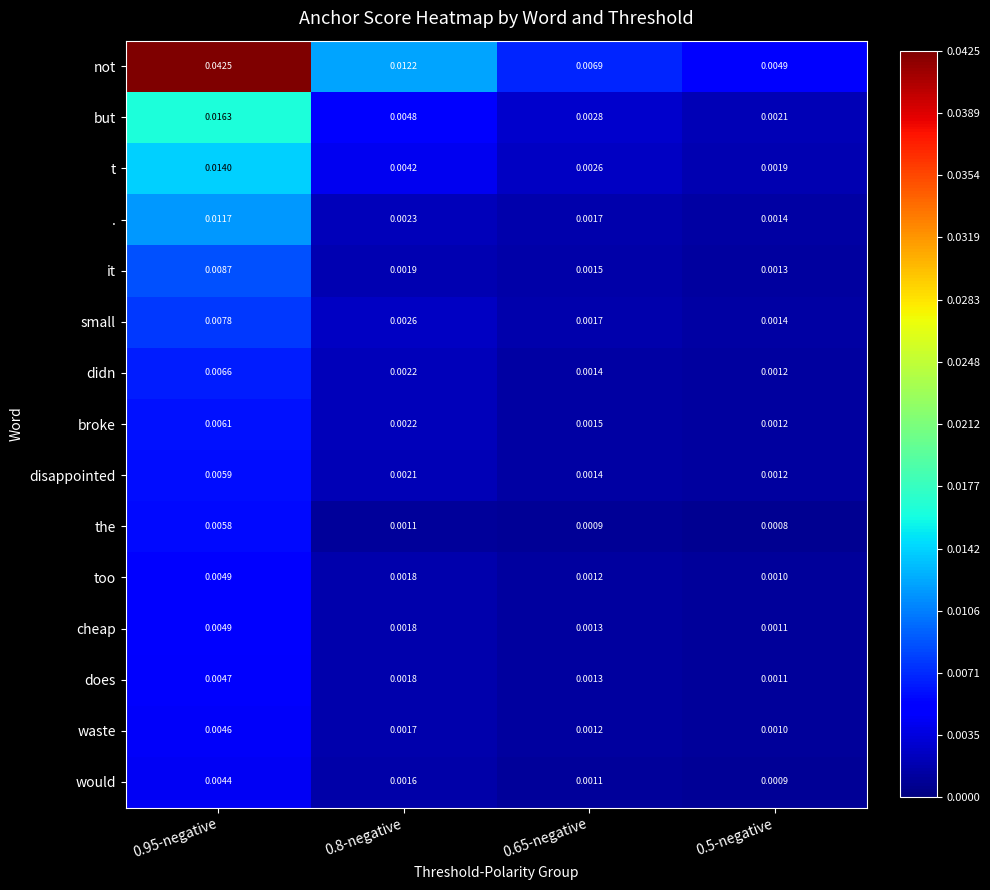

Between 0.8-negative and 0.65-negative, which series saw the biggest shift?

not